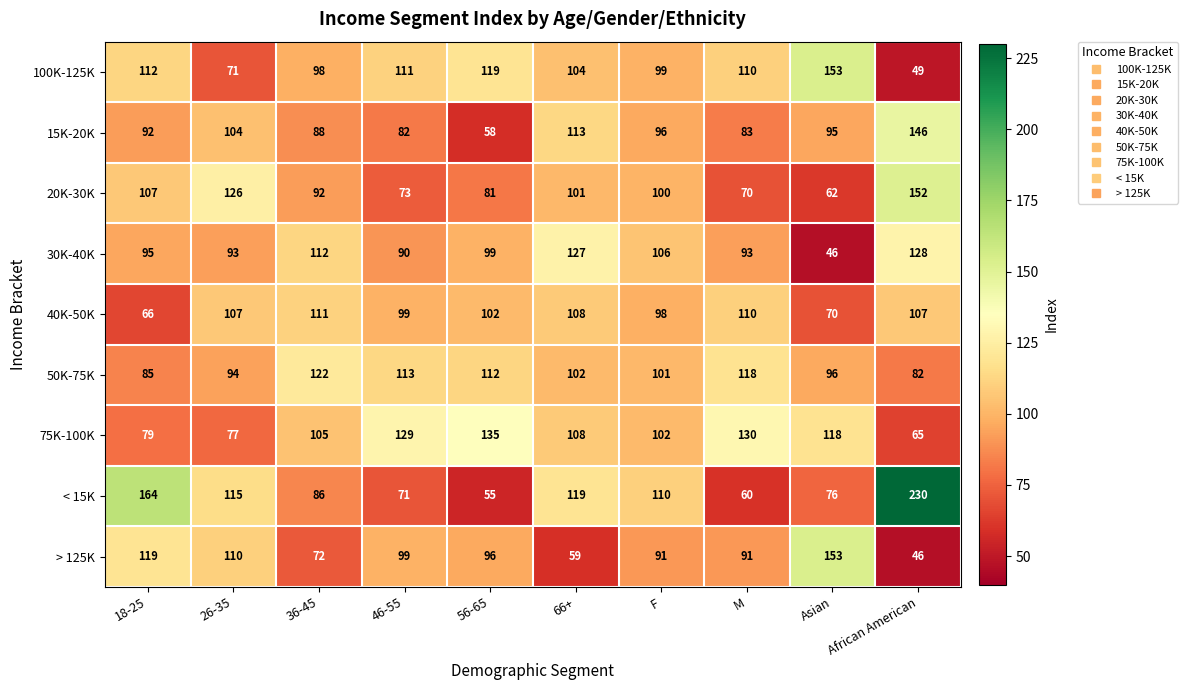

At which category is the sum across all series the highest?

African American